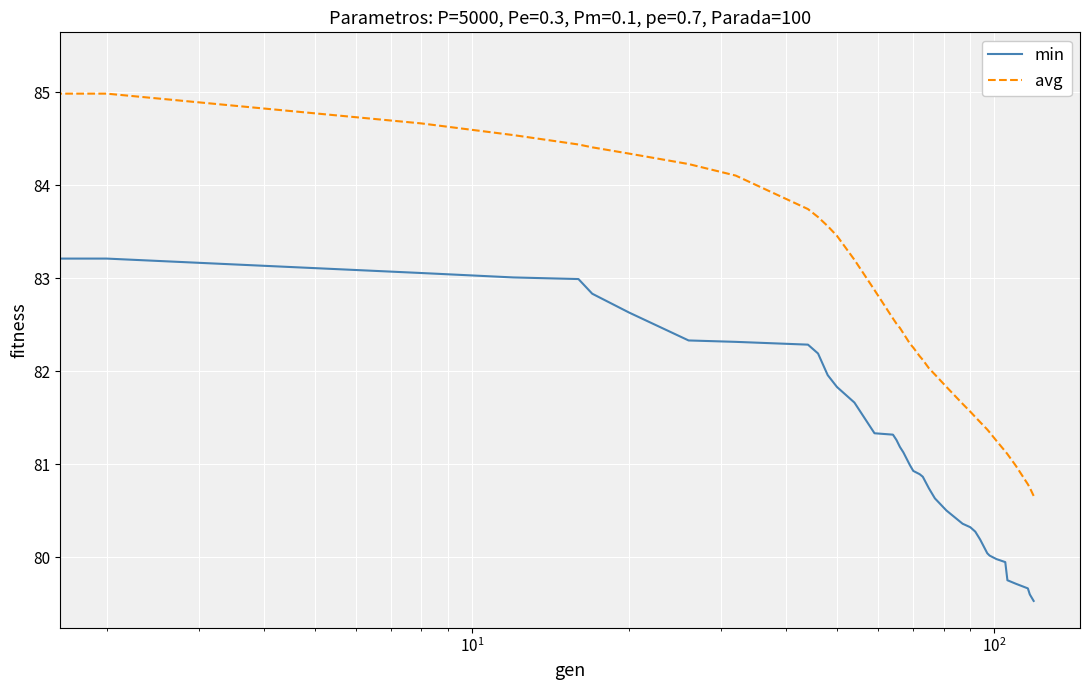

Which series has the largest total across all categories?

avg